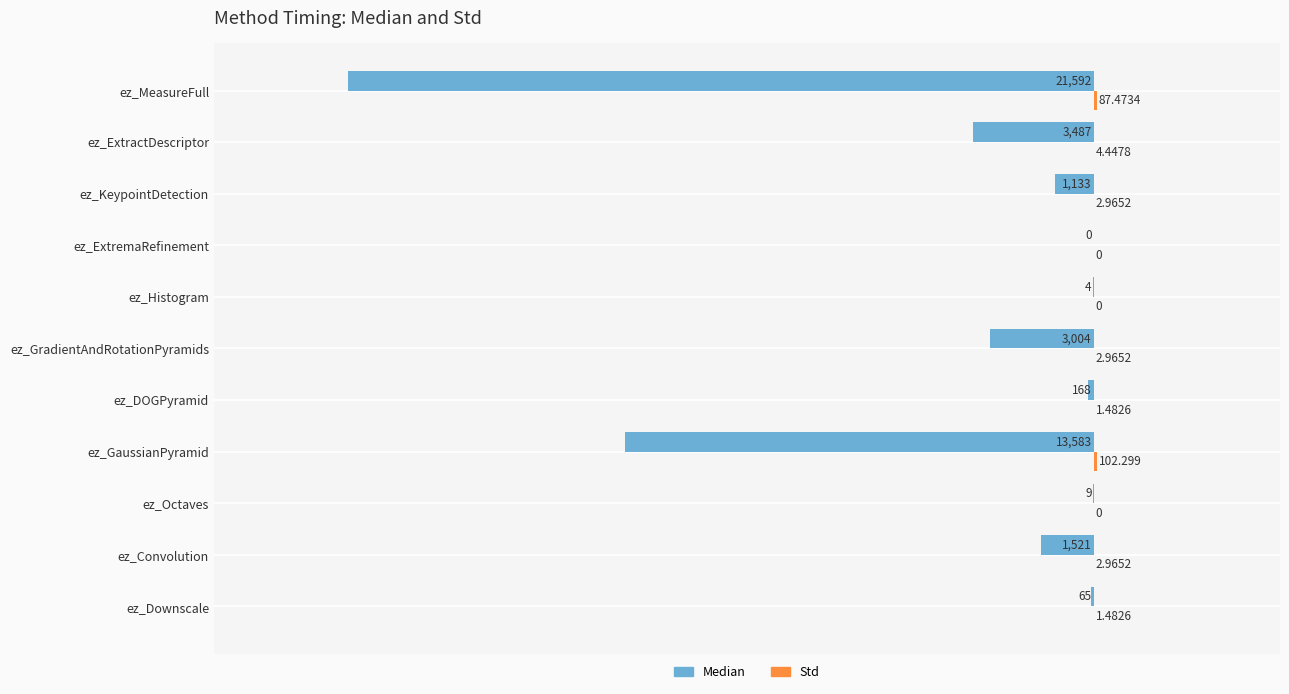

At which category is the sum across all series the highest?

ez_ExtremaRefinement